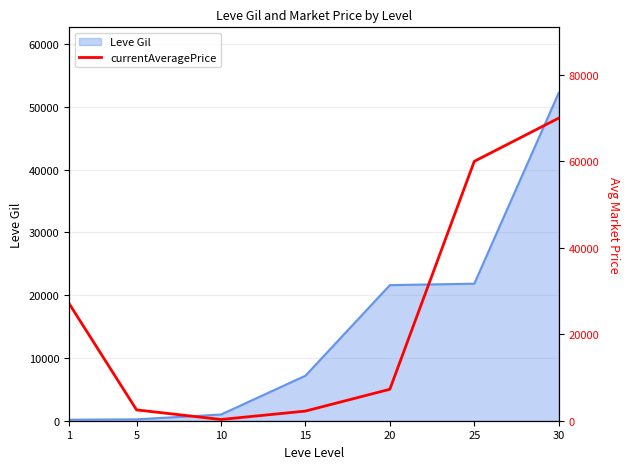

How many points are lower than both their immediate neighbors (excluding endpoints)?

1